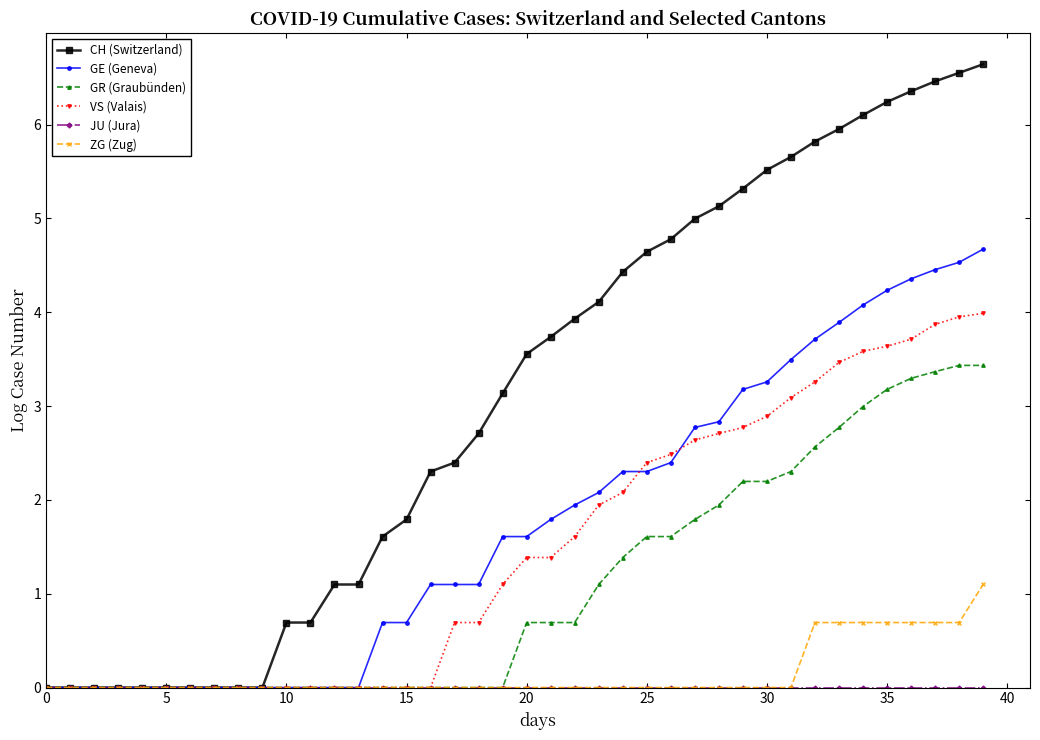

What is the average value of the GE (Geneva) series?

1.8